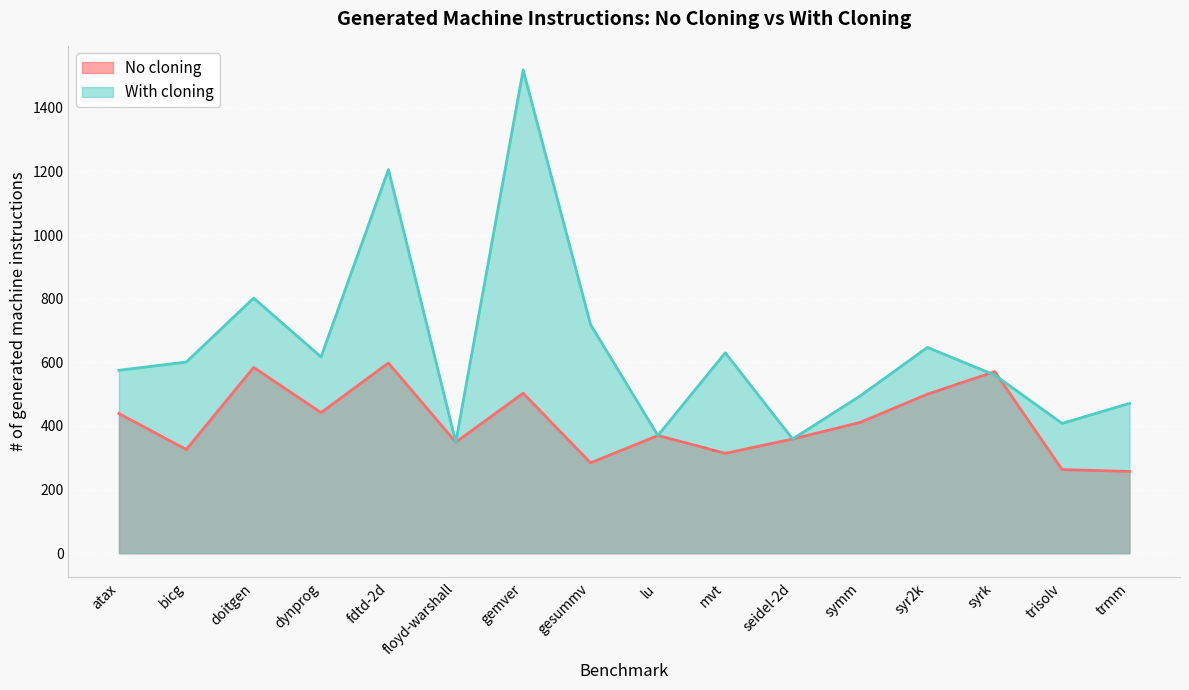

True or false: With cloning has more than 0 interior local peaks.

True